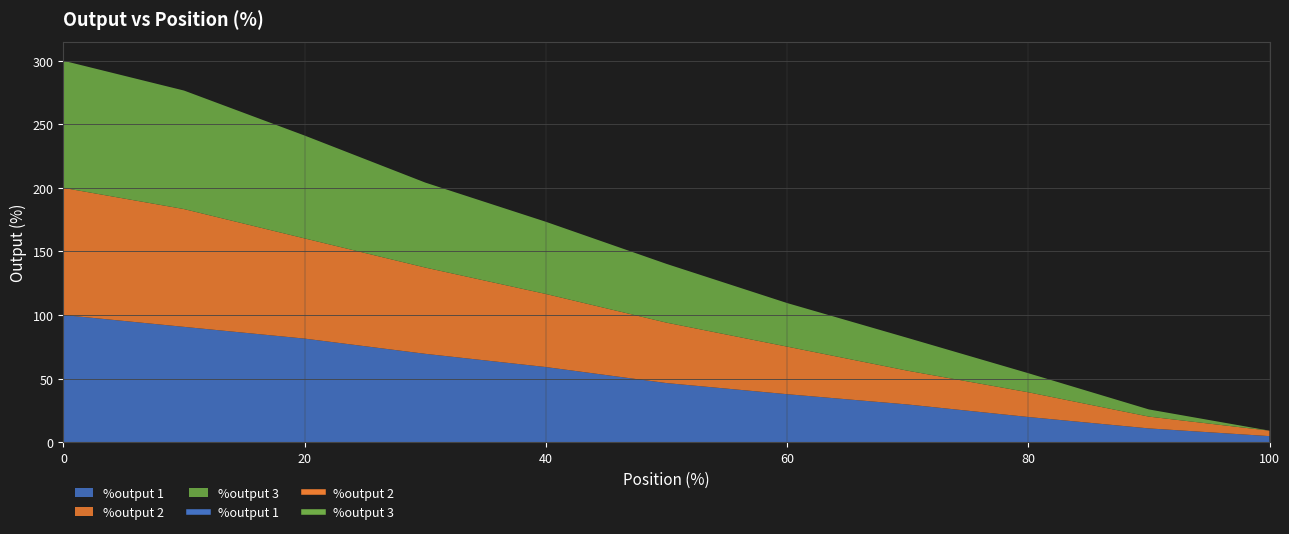

List the series in order of their peak value, lowest first.

%output 1, %output 2, %output 3